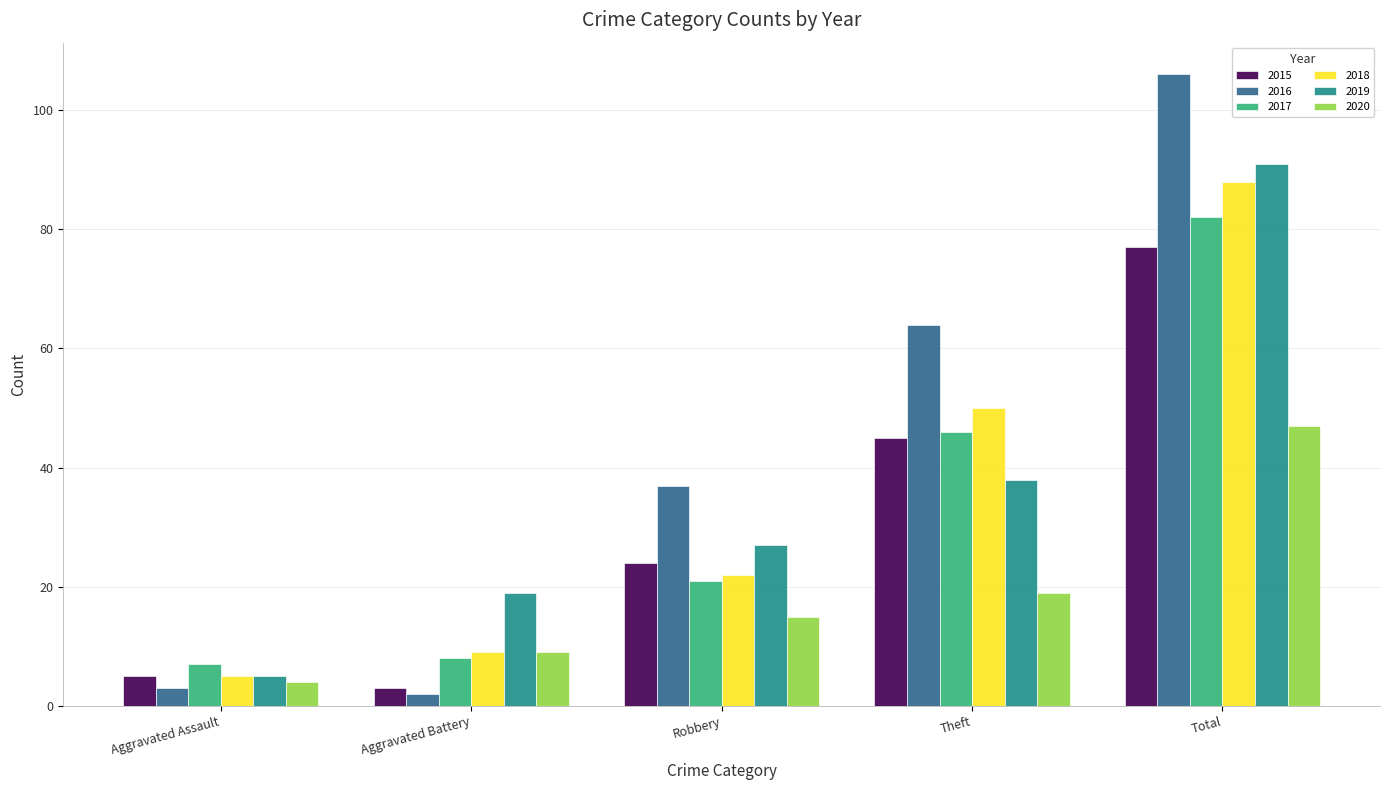

How many groups of bars are there?

5